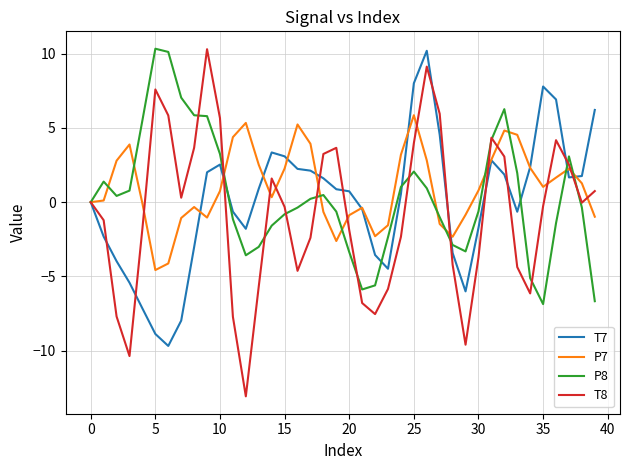

What is the highest value of the P7 series?

5.9